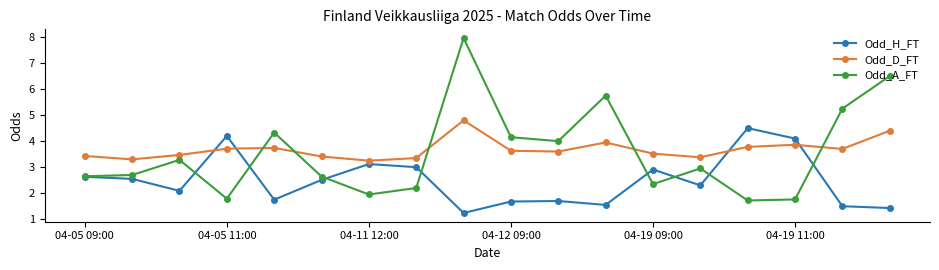

Which series ends up on top after the final intersection of Odd_A_FT and Odd_D_FT?

Odd_A_FT